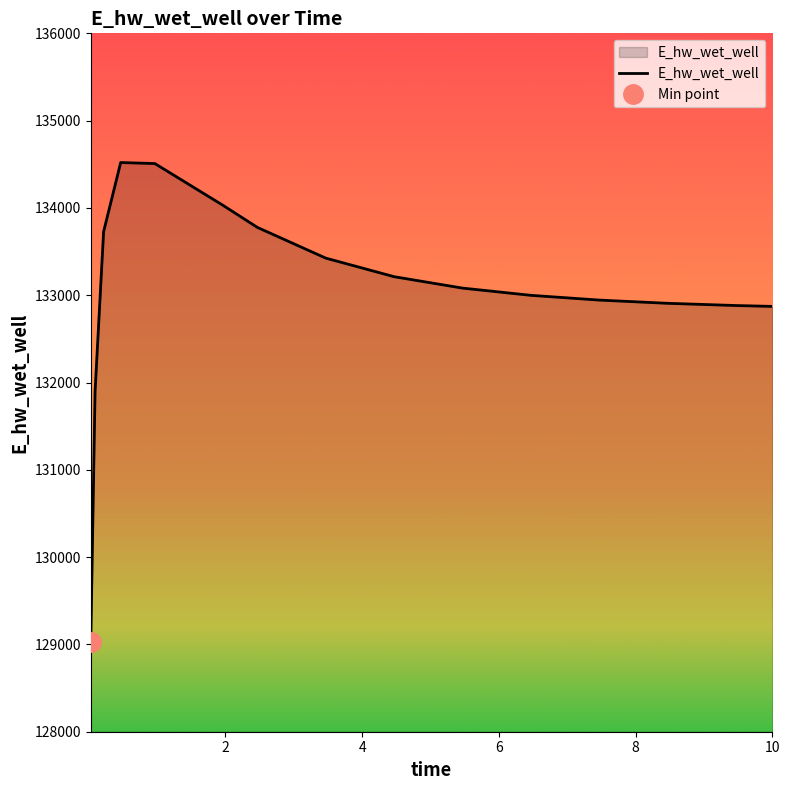

What is the value of the 1st point from the left?

129030.1